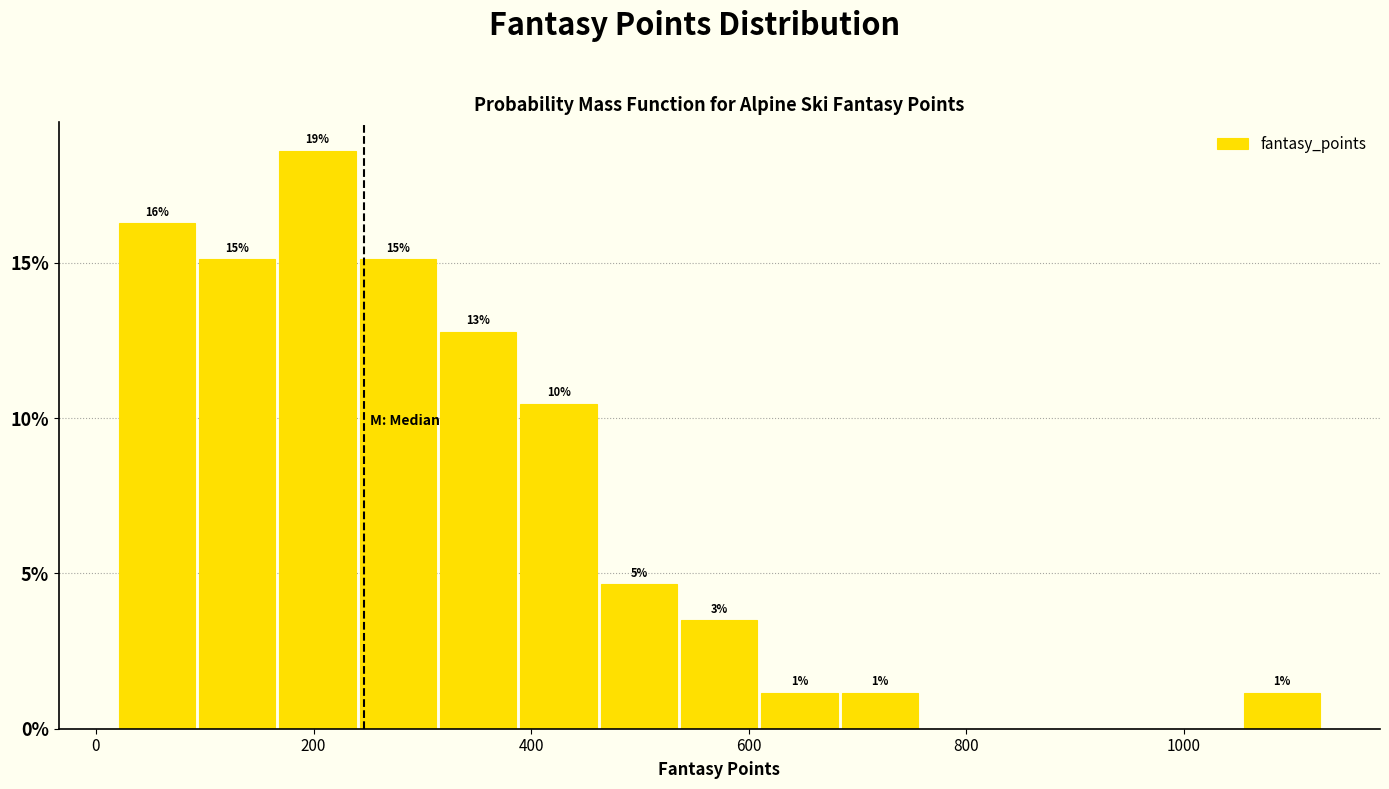

Around what value on the x-axis is the tallest bar? Give the approximate position of its centre, as read against the axis.

200